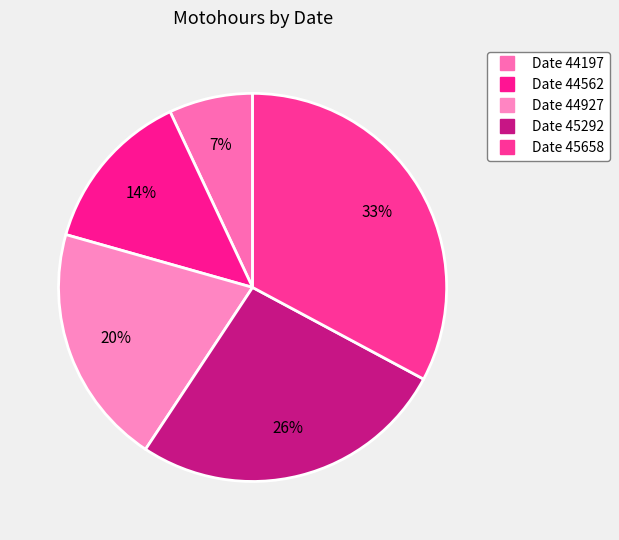

To the nearest percent, what is the difference between the largest and smallest slice percentages?

26%